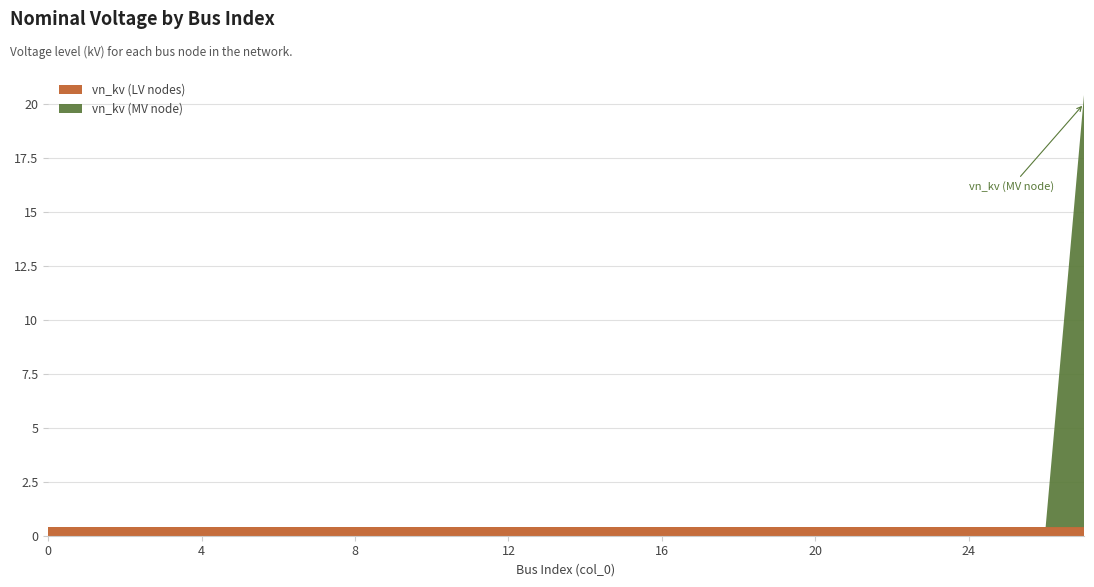

Reading left to right, list all the values displayed in this chart.

vn_kv (LV nodes): 0=0.4	1=0.4	2=0.4	3=0.4	4=0.4	5=0.4	6=0.4	7=0.4	8=0.4	9=0.4	10=0.4	11=0.4	12=0.4	13=0.4	14=0.4	15=0.4	16=0.4	17=0.4	18=0.4	19=0.4	20=0.4	21=0.4	22=0.4	23=0.4	24=0.4	25=0.4	26=0.4	27=0.4
vn_kv (MV node): 0=0.0	1=0.0	2=0.0	3=0.0	4=0.0	5=0.0	6=0.0	7=0.0	8=0.0	9=0.0	10=0.0	11=0.0	12=0.0	13=0.0	14=0.0	15=0.0	16=0.0	17=0.0	18=0.0	19=0.0	20=0.0	21=0.0	22=0.0	23=0.0	24=0.0	25=0.0	26=0.0	27=20.0